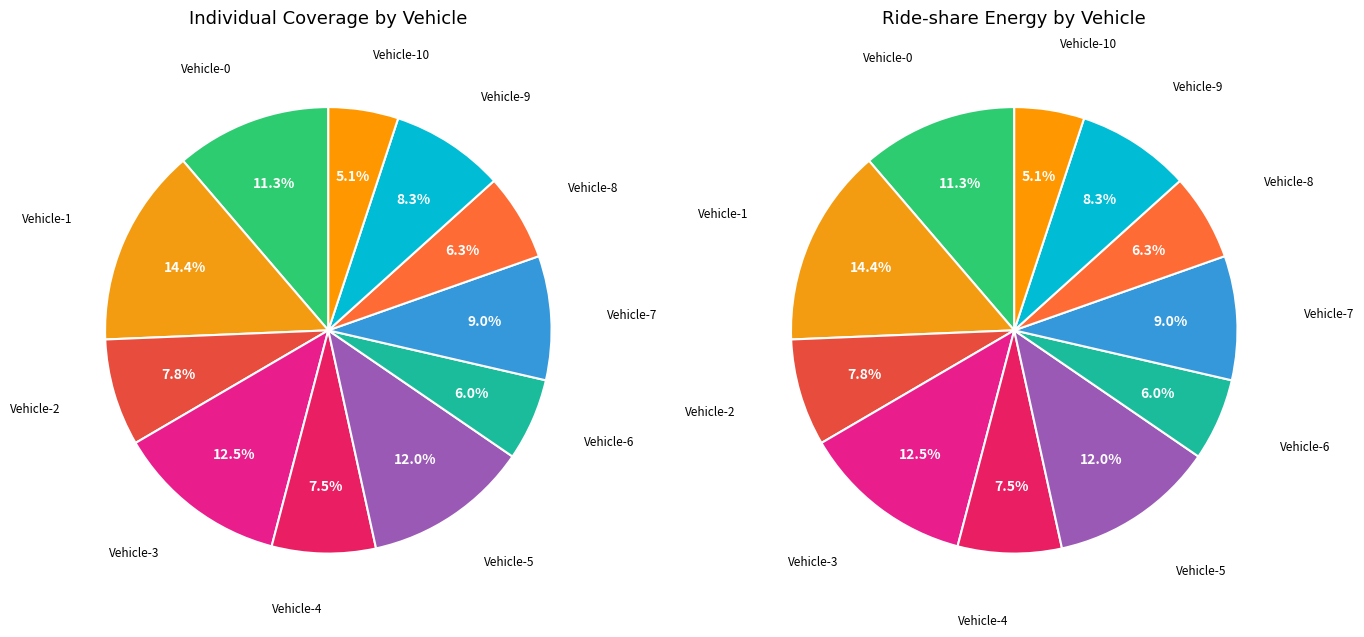

The Vehicle-10 slice represents 5% of the pie. True or false?

True